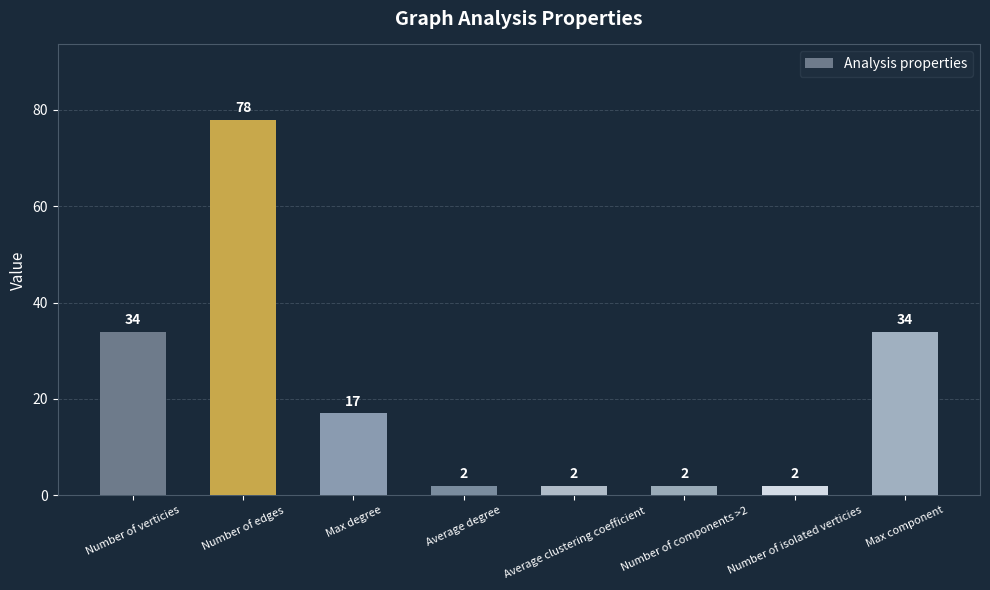

What is the label of the 4th bar from the right?

Average clustering coefficient